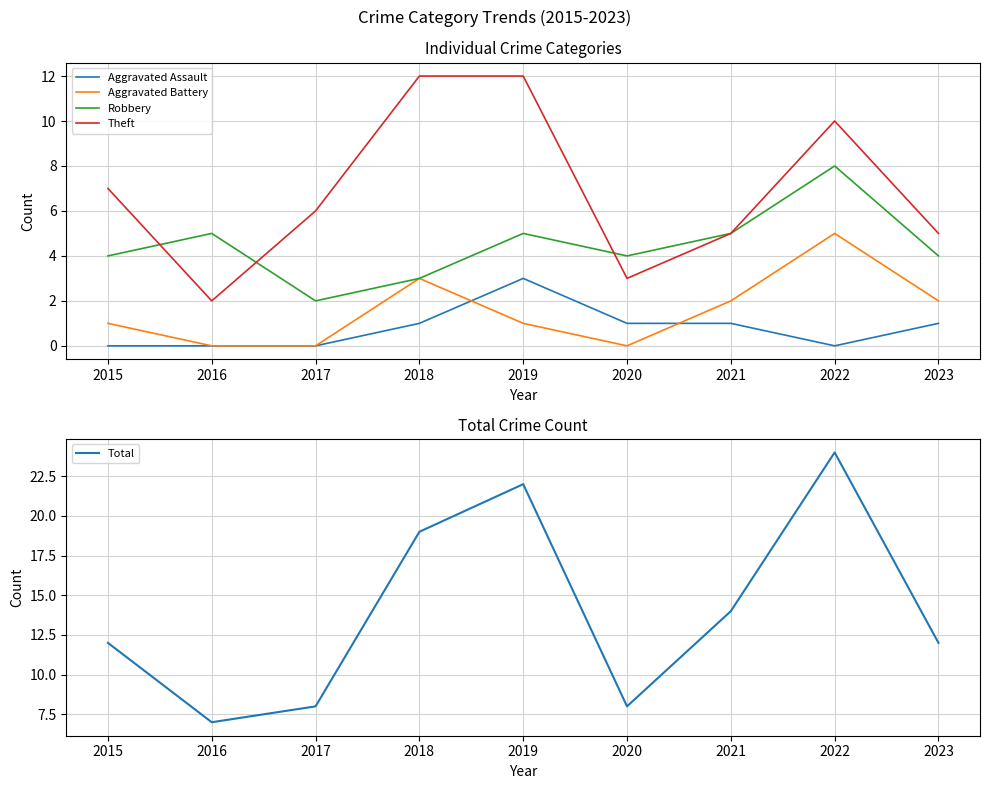

True or false: Aggravated Battery and Total intersect in this chart.

False